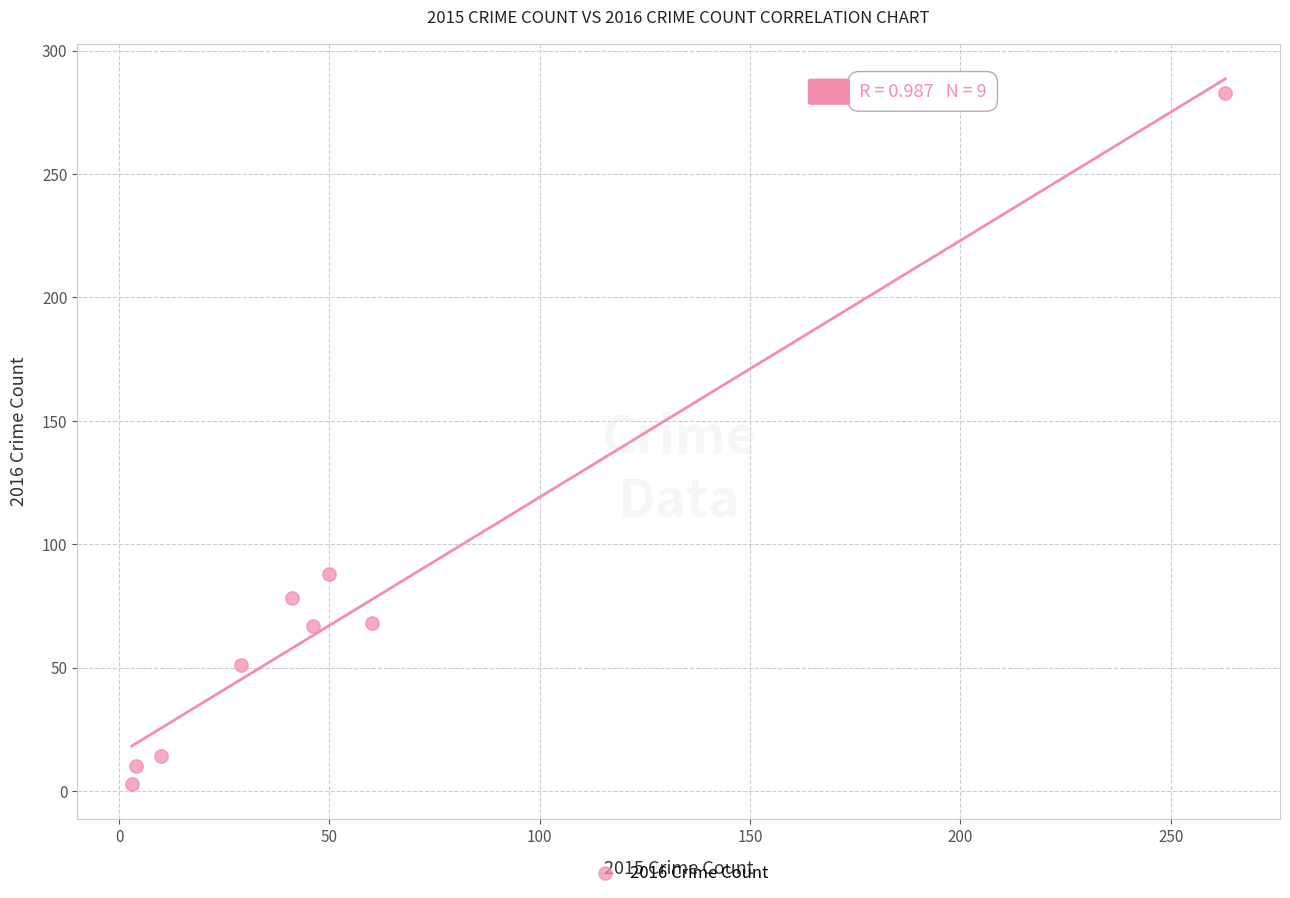

What is the range of X values (max minus min)?

260